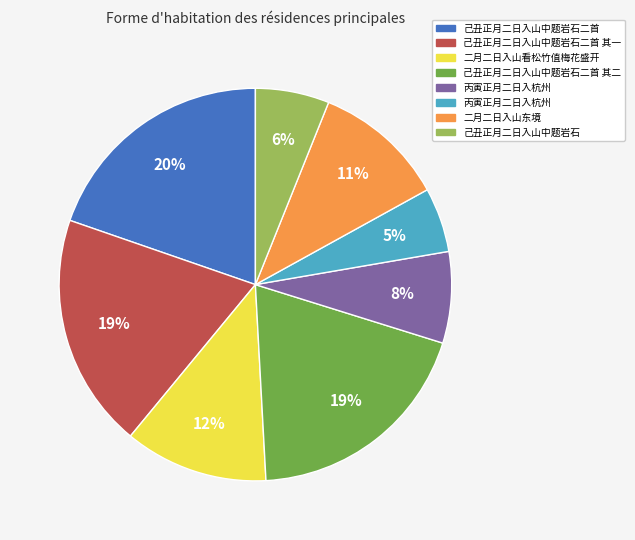

To the nearest percent, what is the average slice percentage?

12%